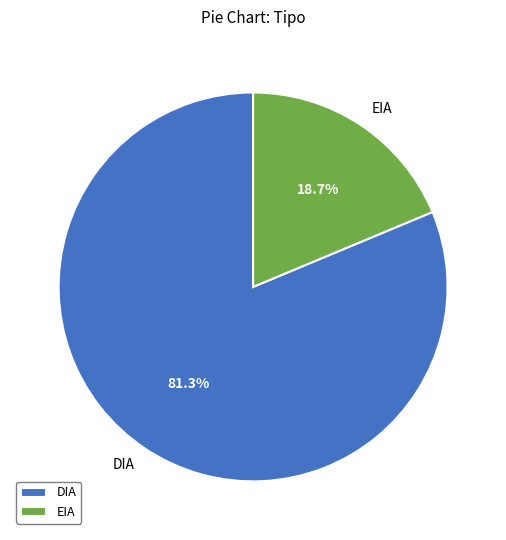

What percentage do EIA and DIA together represent?

100.0%